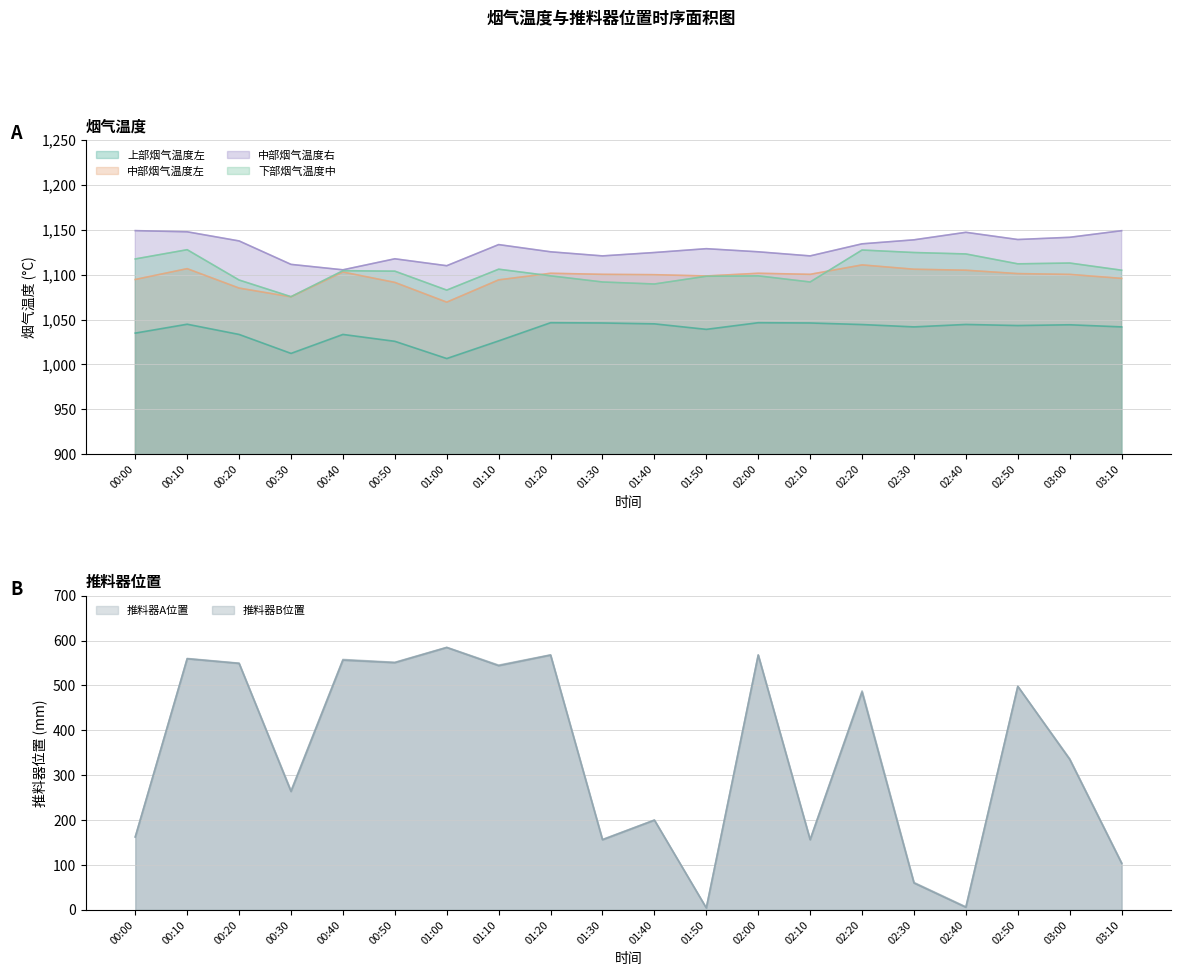

What is the average value of the 下部烟气温度中 series?

1104.3